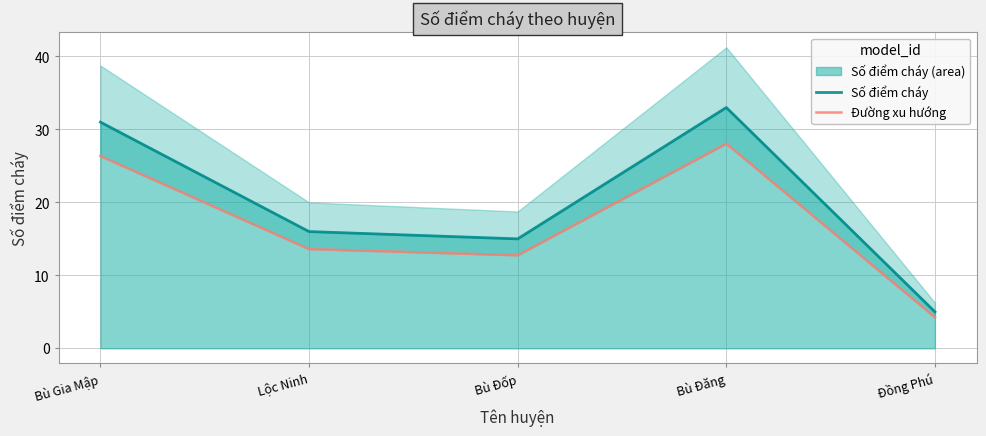

True or false: Số điểm cháy and Đường xu hướng intersect in this chart.

False